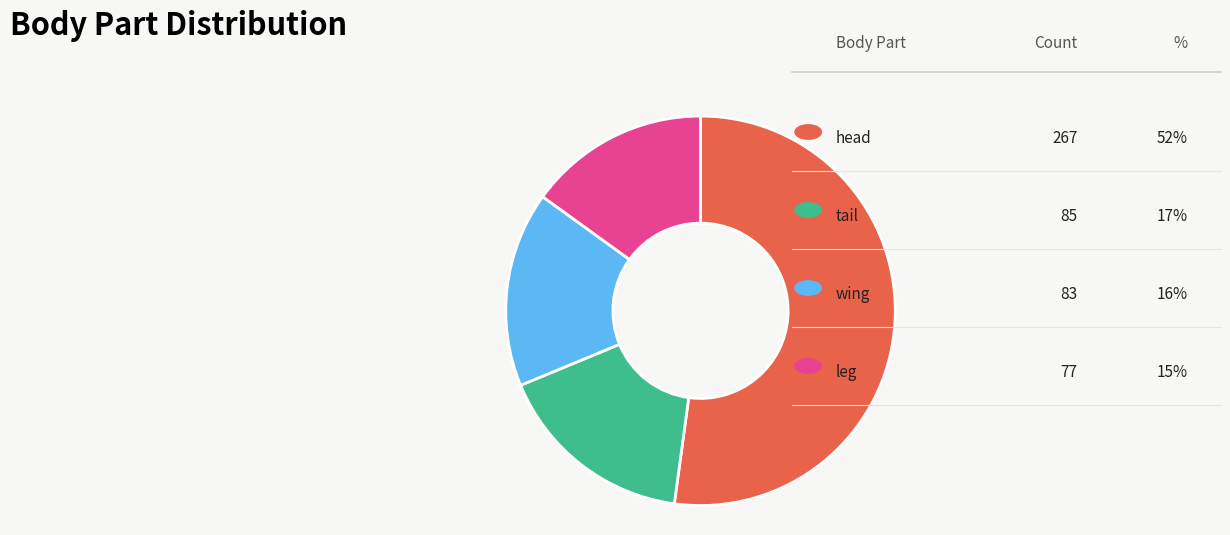

To the nearest percent, what percentage of the pie is head?

52%